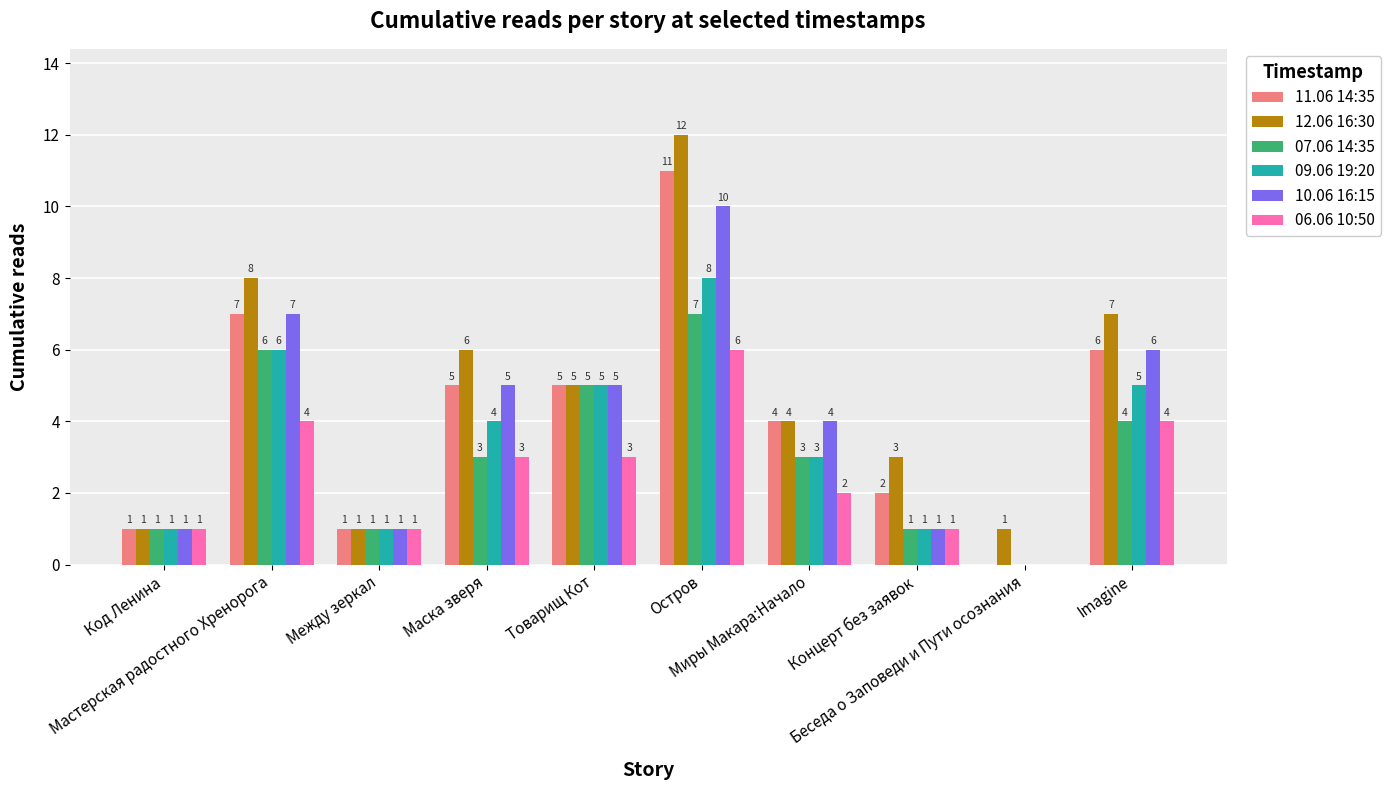

What is the total value across all series at Мастерская радостного Хренорога?

38